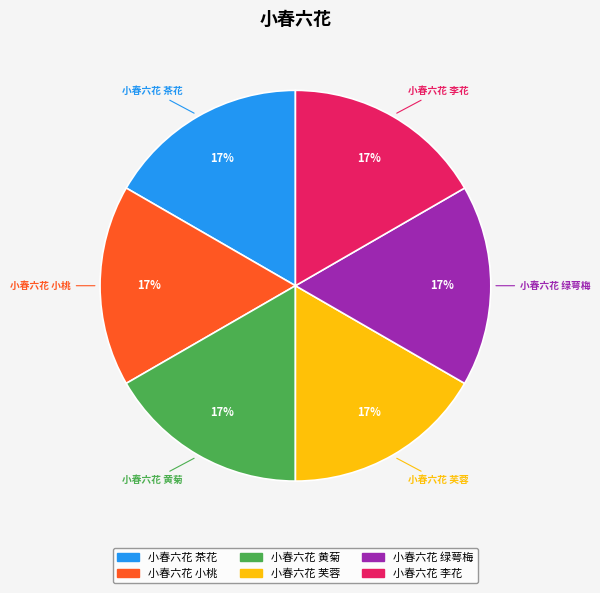

Does 小春六花 黄菊 represent more than half of the total?

No